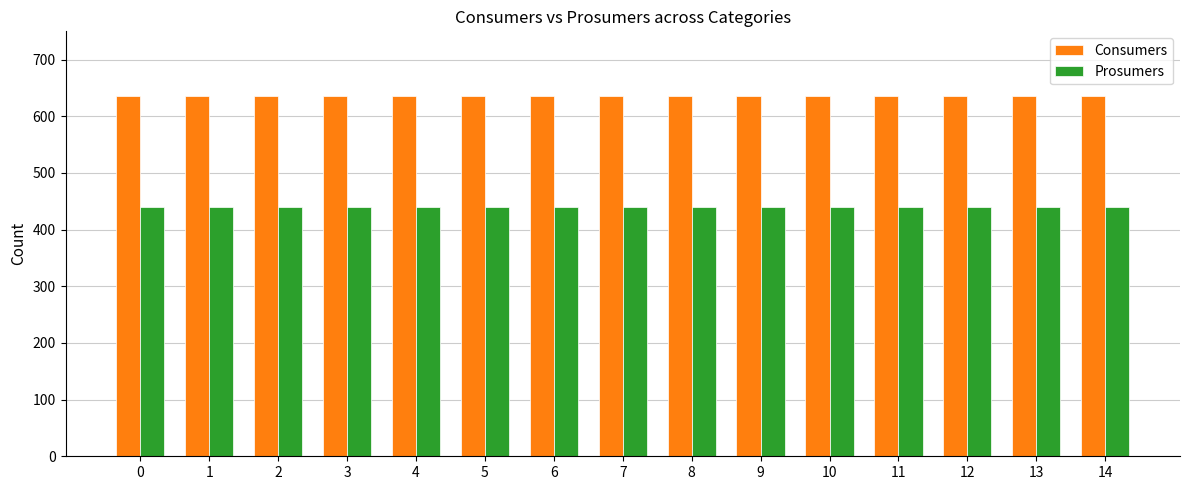

Rank the series by their average value, from lowest to highest.

Prosumers, Consumers